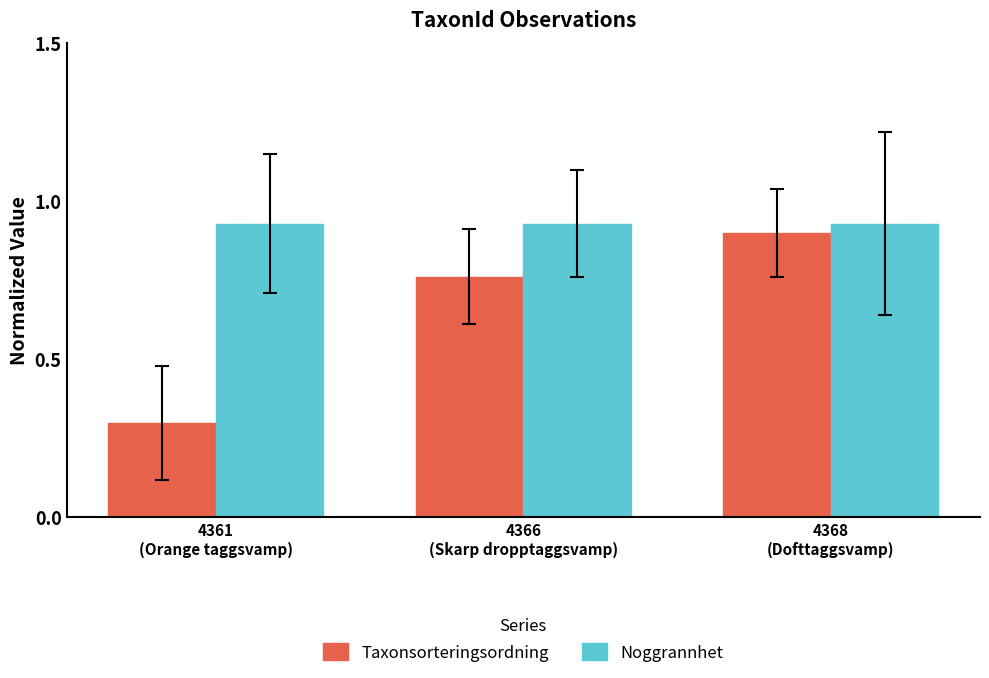

What is the sum of all Taxonsorteringsordning values?

2.0